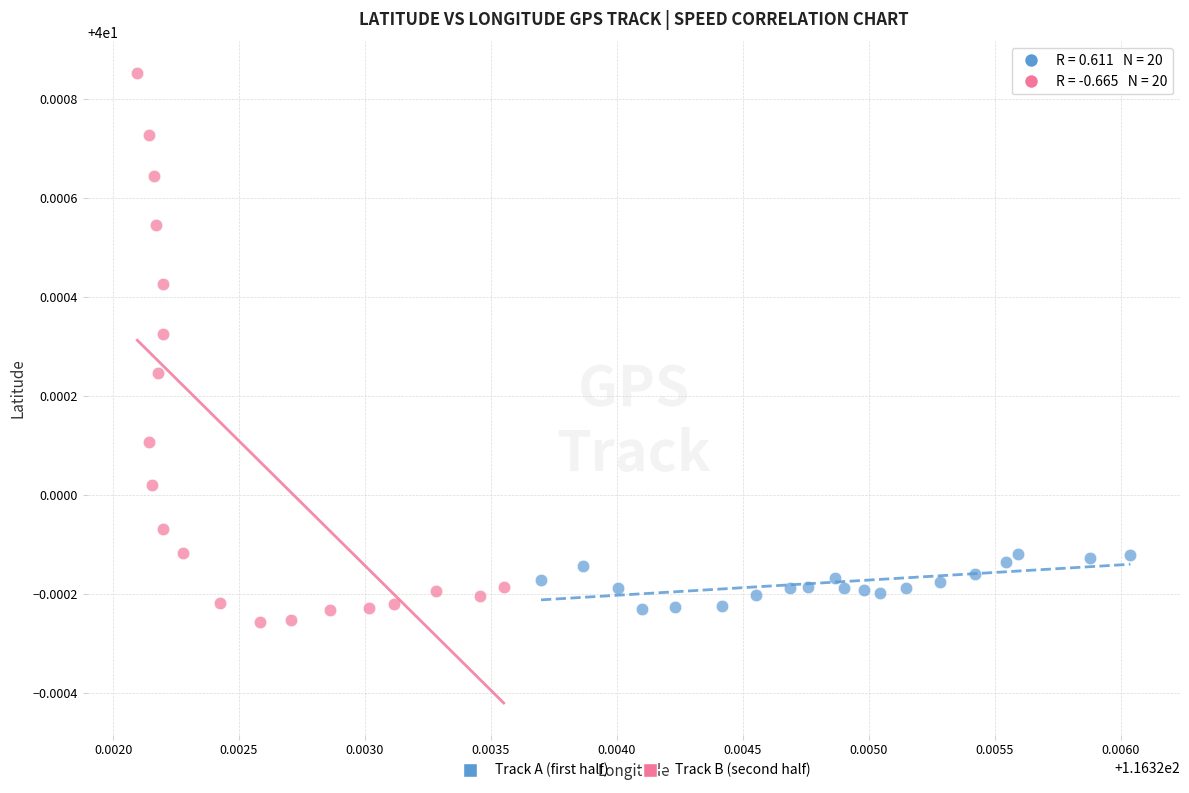

What are all the series names shown in the legend?

Track A (first half), Track B (second half)